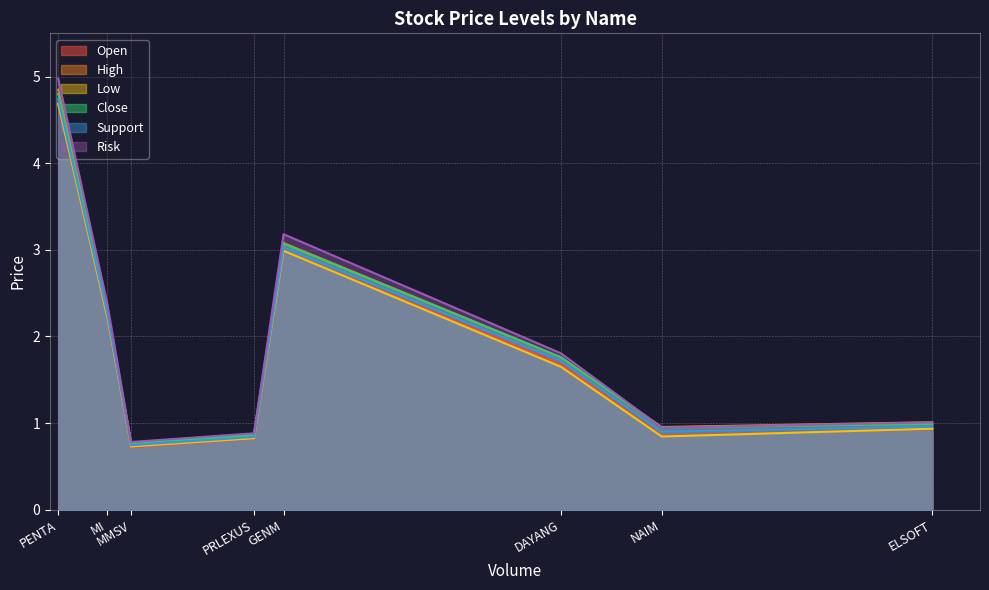

At which label does Close reach its peak?

PENTA